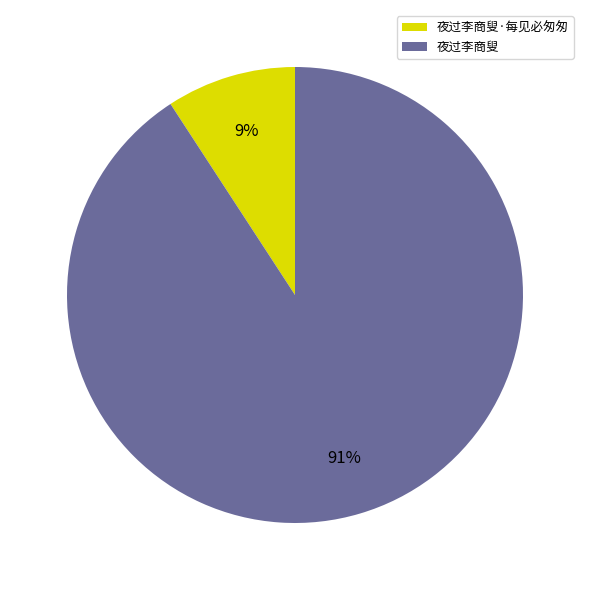

What is the largest slice in the pie chart?

夜过李商叟